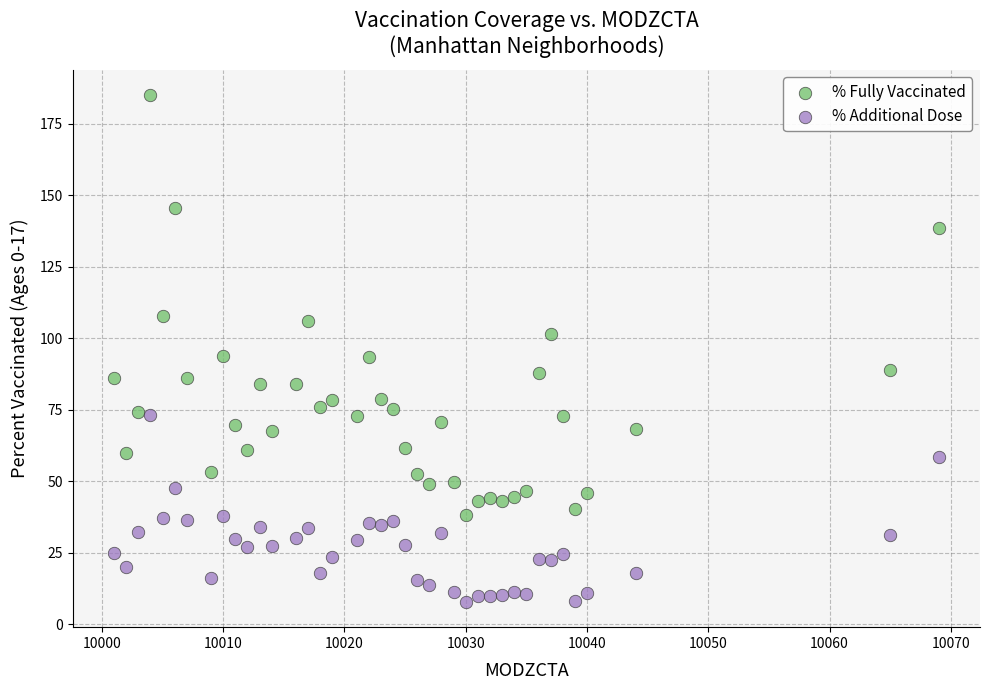

Which series reaches the minimum Y coordinate?

% Additional Dose